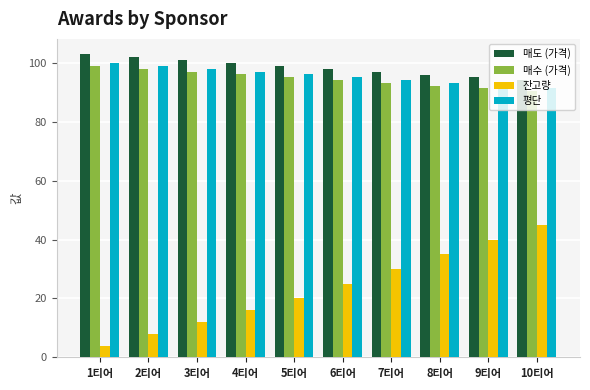

Which series has the widest spread of values?

잔고량